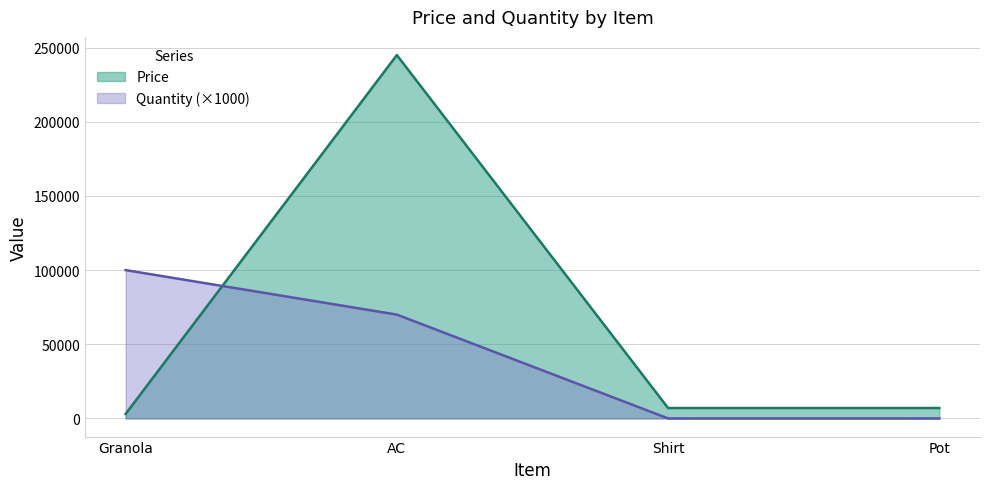

Which category has the highest value in the Price series?

AC